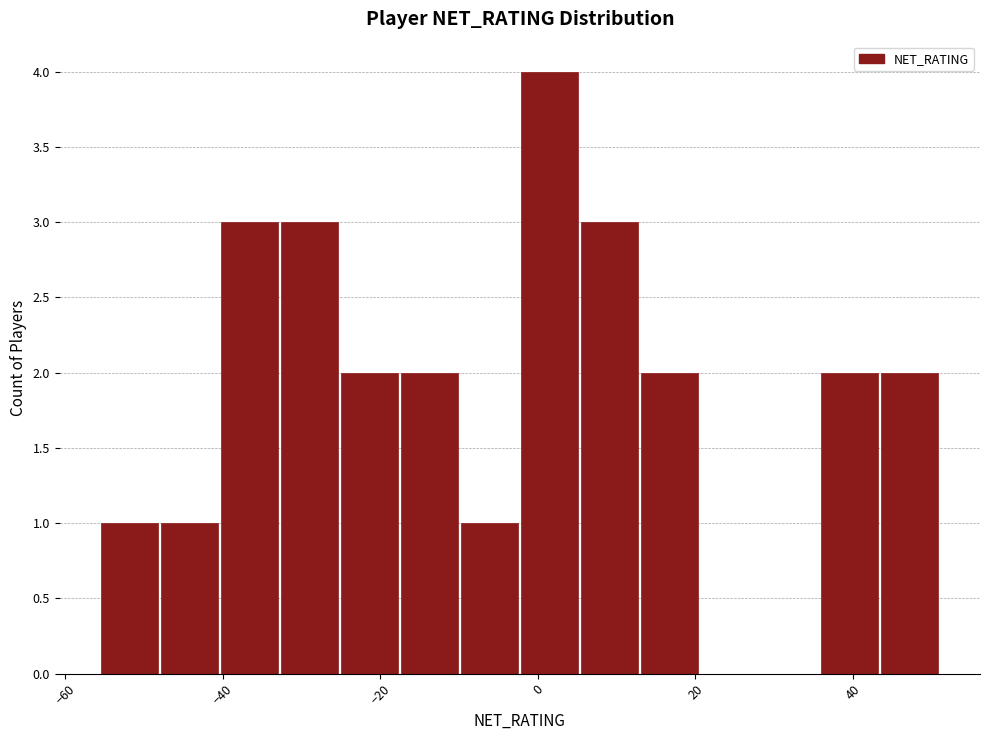

Around what value on the x-axis is the tallest bar? Give the approximate position of its centre, as read against the axis.

2